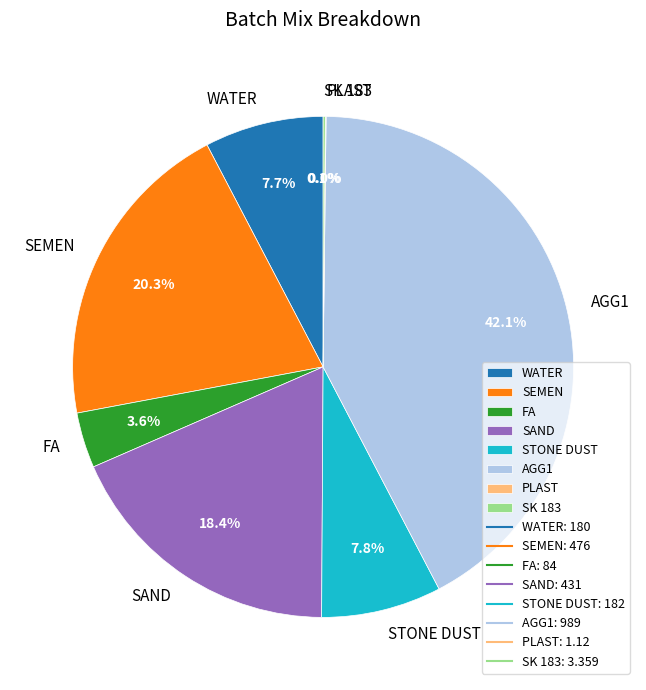

What percentage is NOT represented by WATER?

92.3%